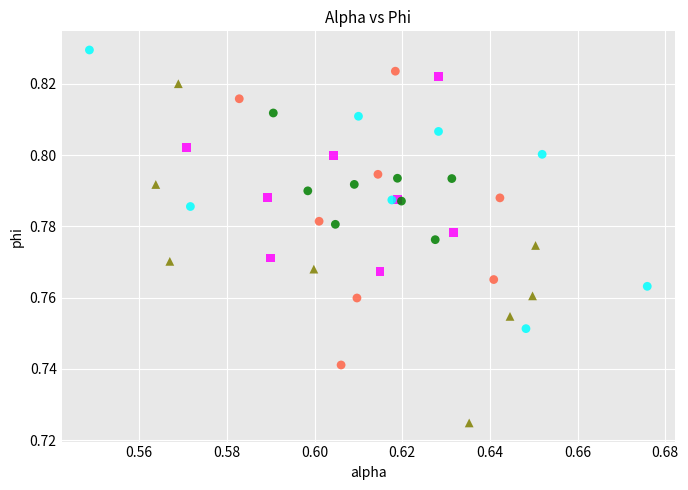

Which series contains the lowest Y value?

LR